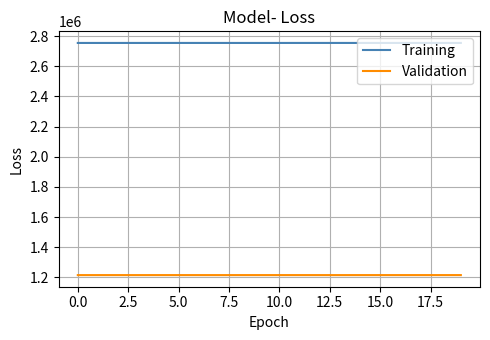

List the series in order of their overall mean, lowest first.

Validation, Training